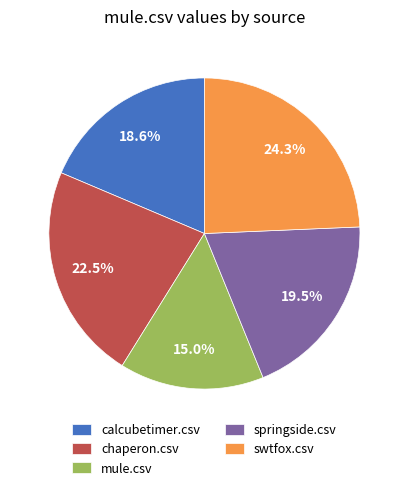

What portion of the pie excludes springside.csv?

80.5%